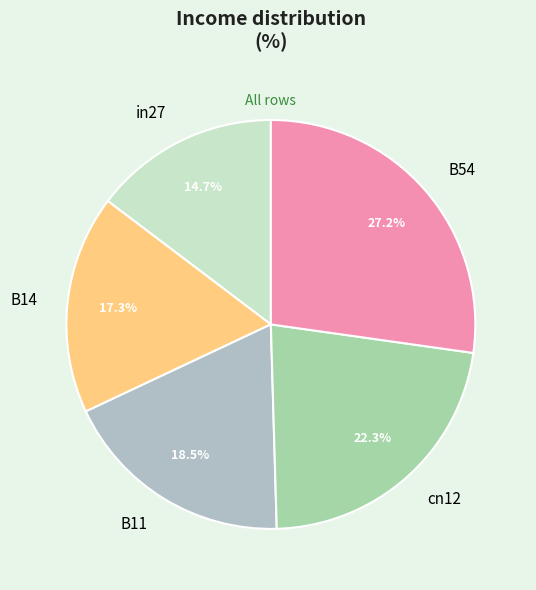

Does B14 represent more than half of the total?

No